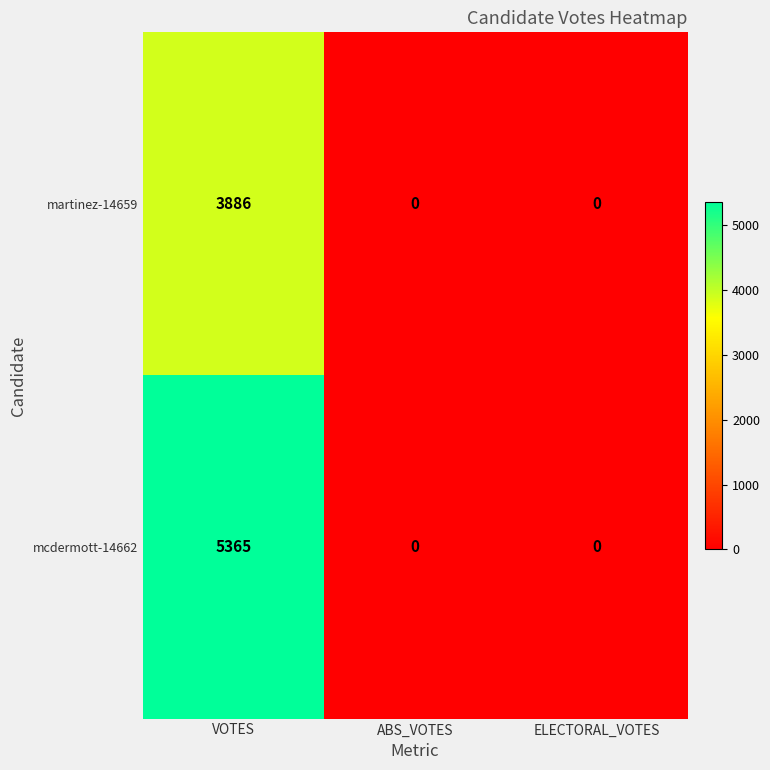

Reading right to left, list all the values displayed in this chart.

martinez-14659: 0	0	3886
mcdermott-14662: 0	0	5365